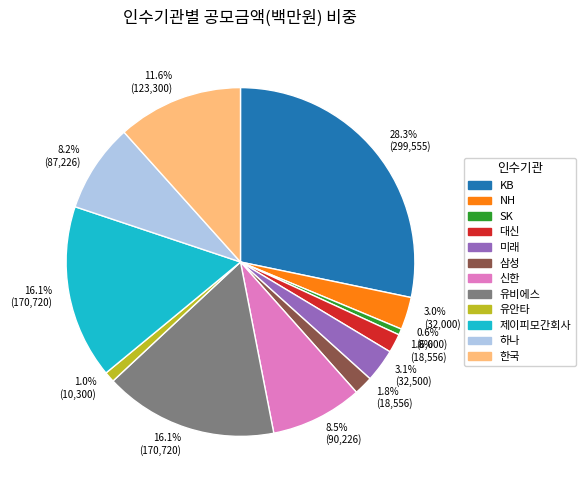

To the nearest percent, what is the average slice percentage?

8%